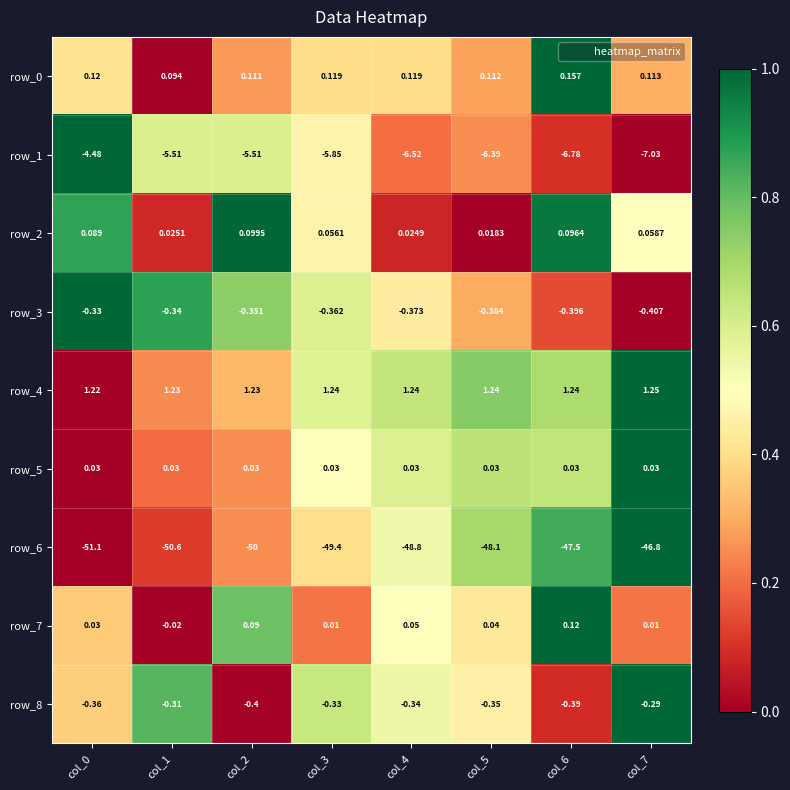

Between col_0 and col_6, which series saw the biggest shift?

row_6